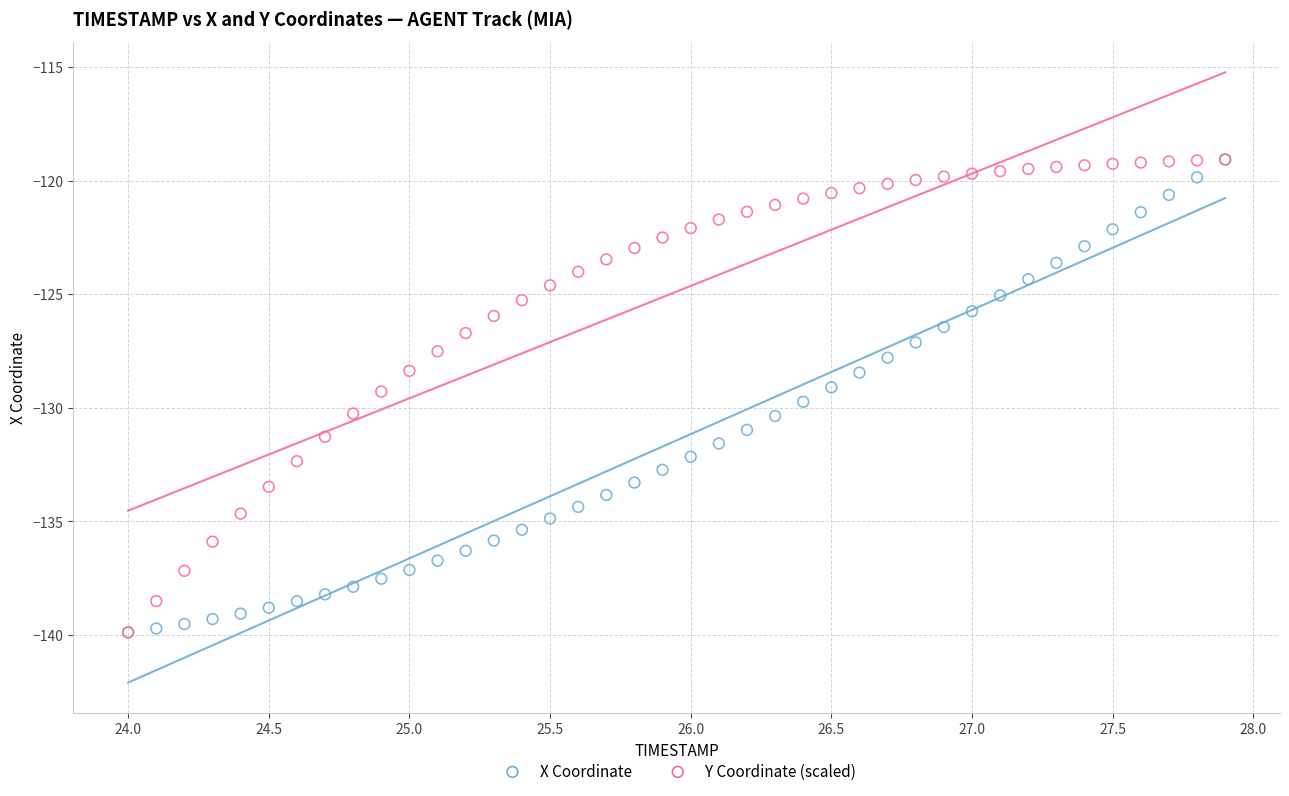

What are all the series names shown in the legend?

X Coordinate, Y Coordinate (scaled)